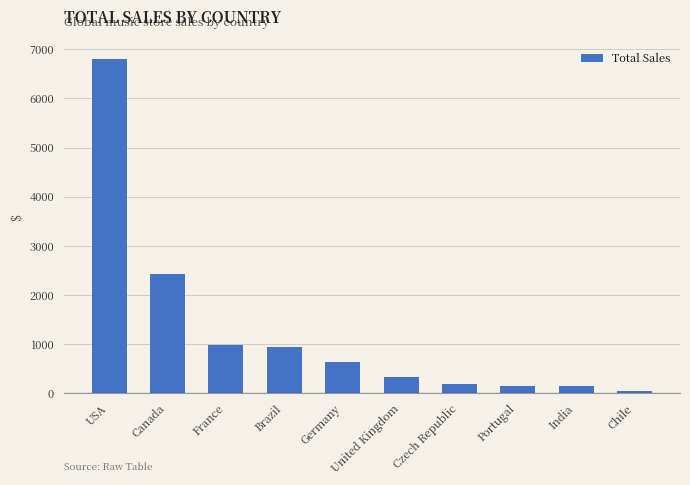

Are the bars grouped side by side (vs. stacked)?

No